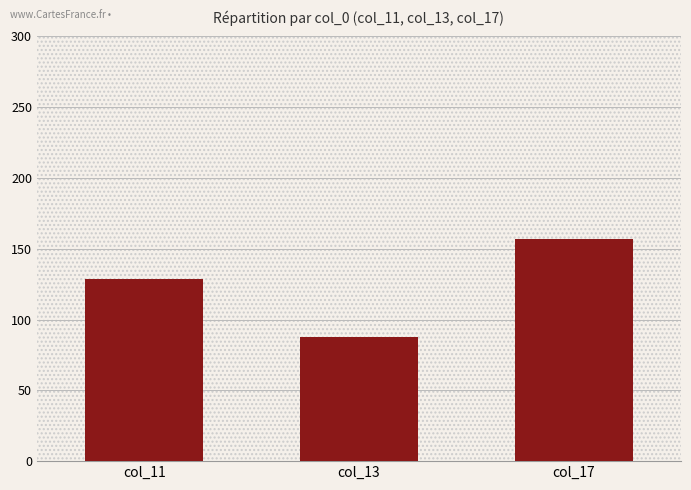

Count the number of categories in the chart.

3